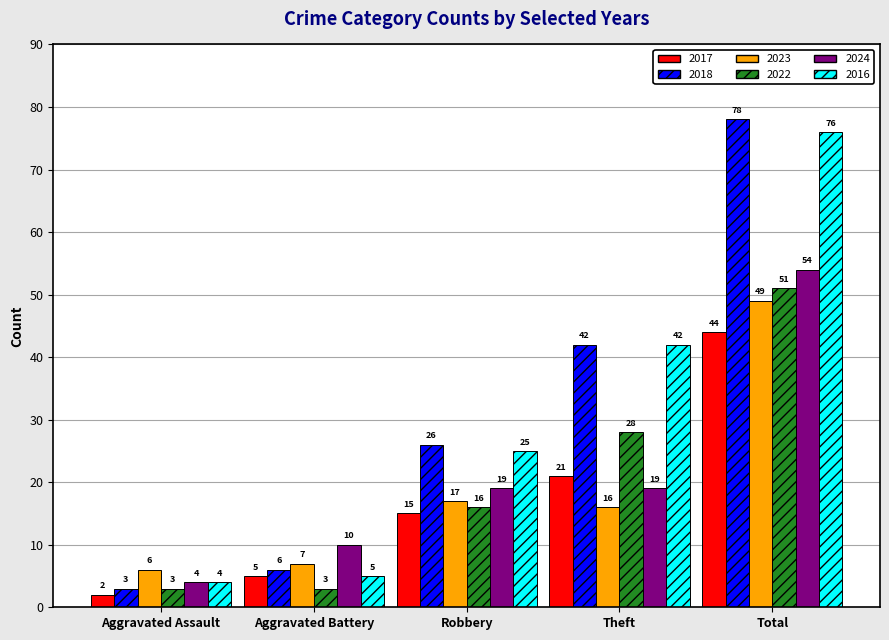

Where does the 2023 series first go above 16?

Robbery